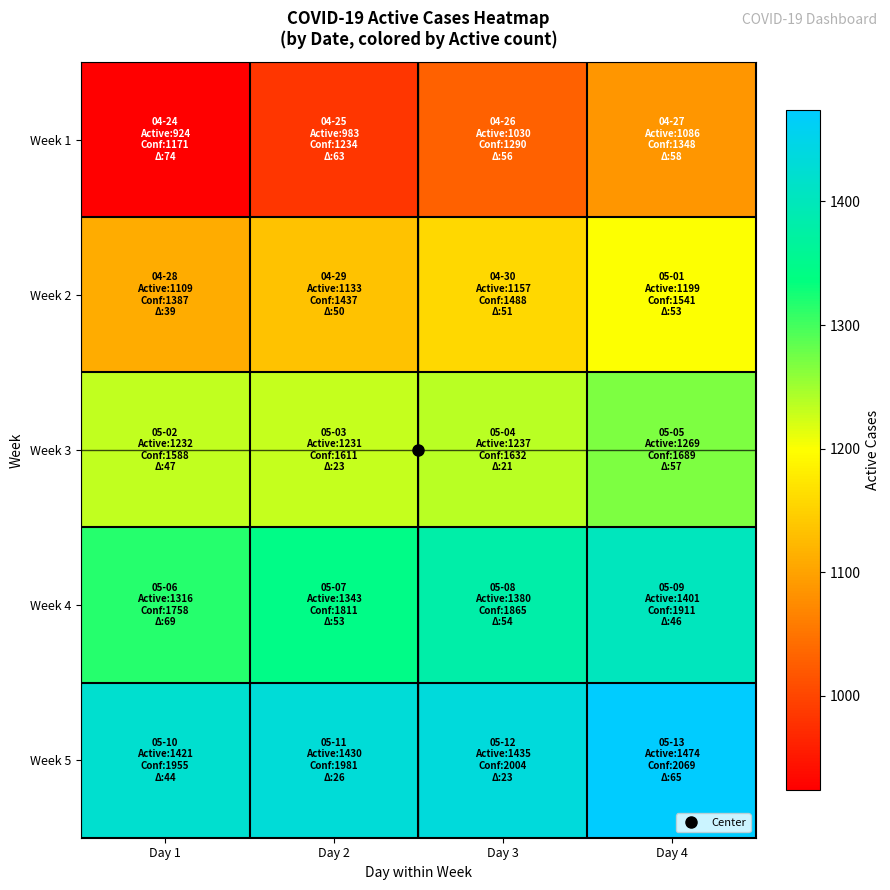

What is the difference between the highest and lowest values at Day 1?

497